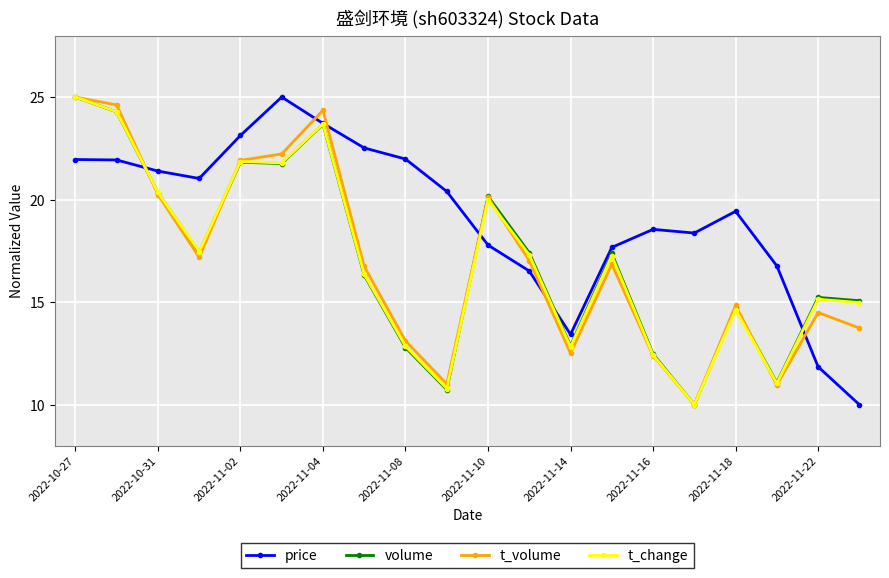

What is the maximum value shown in the chart?

25.0